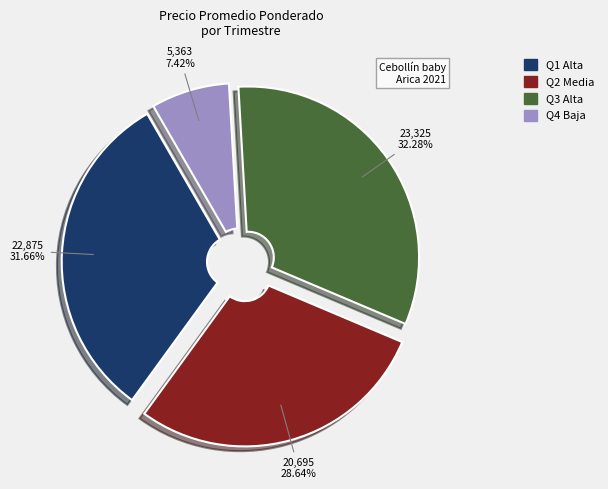

Is there any slice that represents more than half of the pie?

No